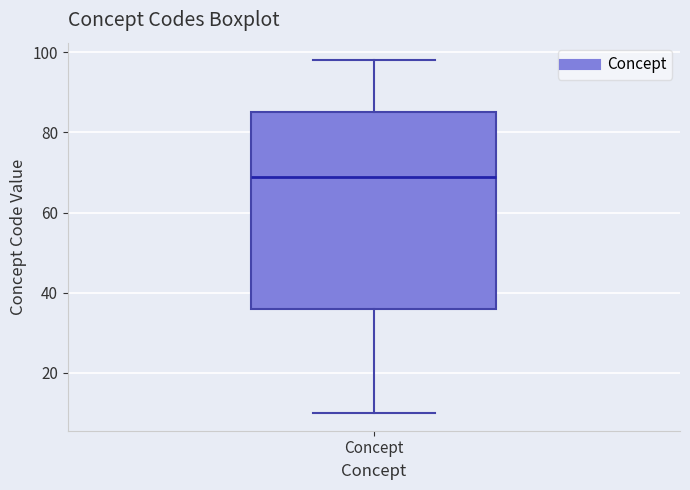

Read this box plot against the y-axis: the position of the median line, the range covered by the box, and the ends of both whiskers. The values are not printed on the chart, so give them approximately, as read against the axis.

median 70, box 36 to 86, whiskers 10 to 98